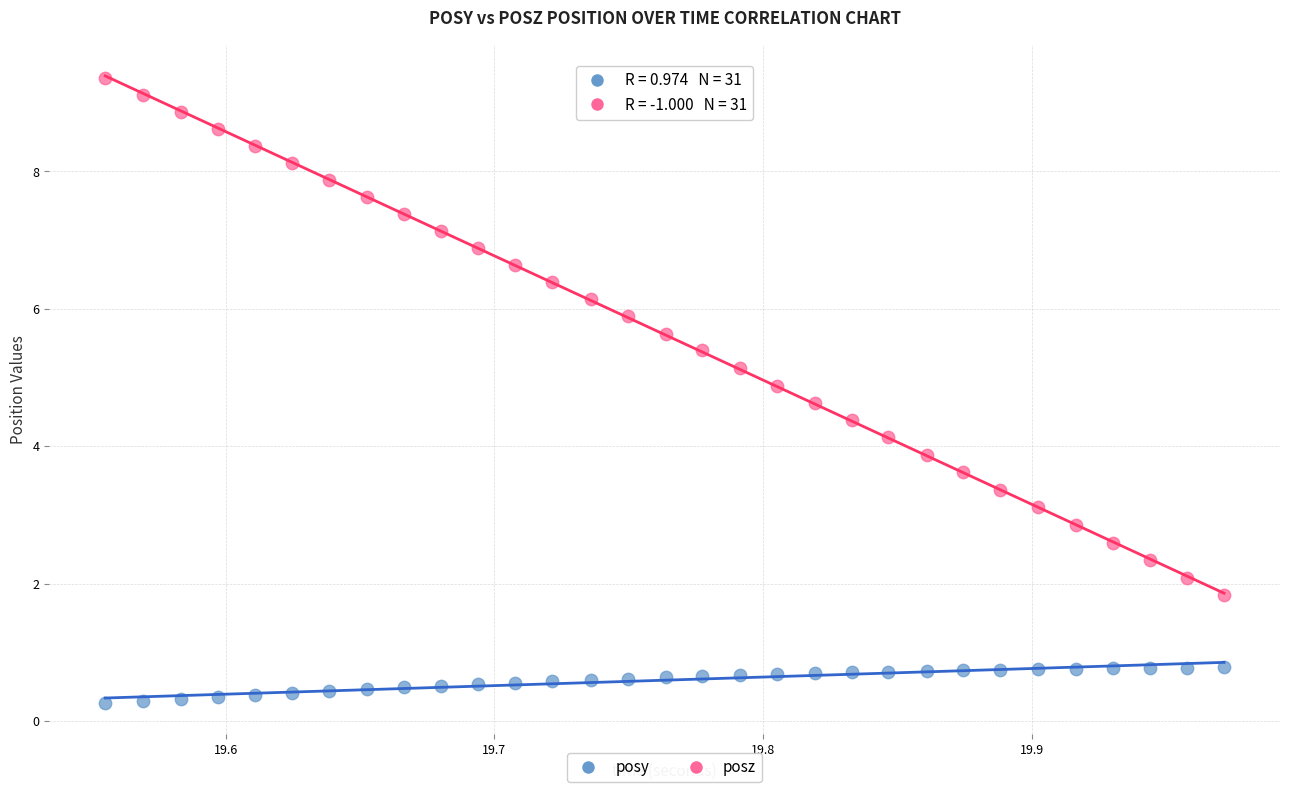

Which series contains the highest Y value?

posz